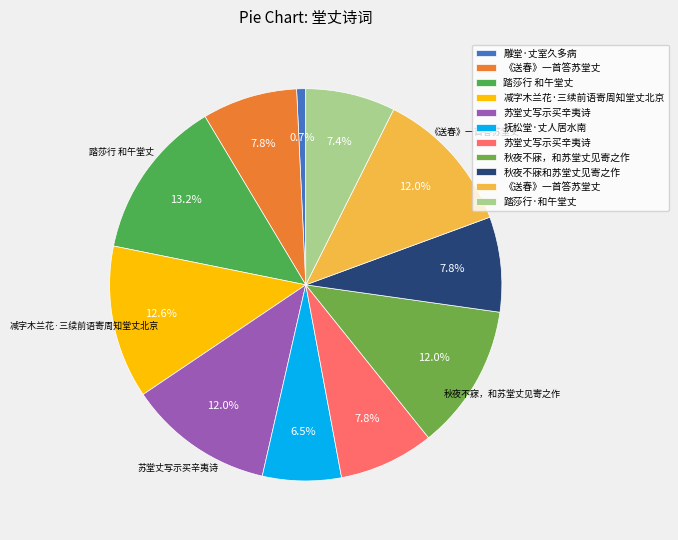

Count the number of slices in the pie.

11